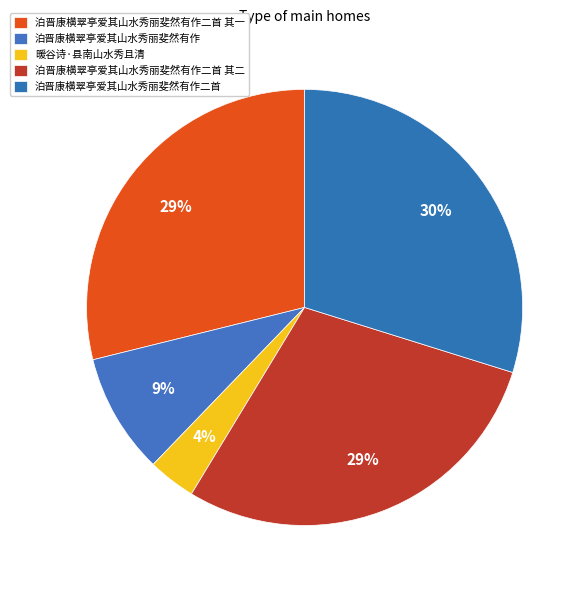

To the nearest percent, what portion does 泊晋康横翠亭爱其山水秀丽斐然有作二首 其二 represent?

29%